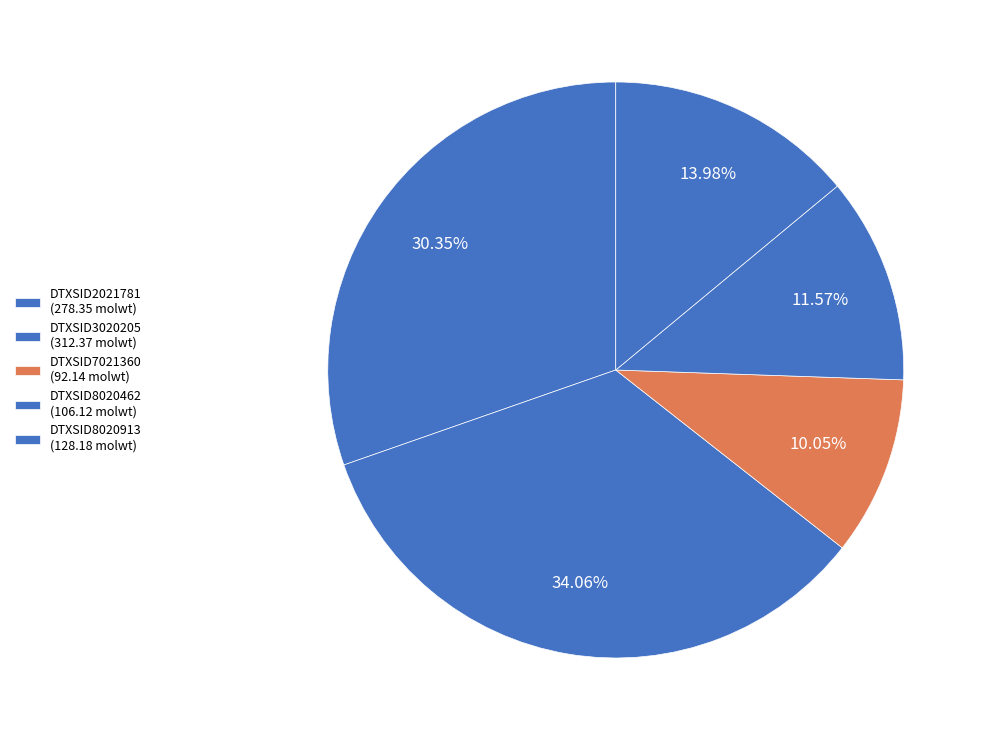

True or false: DTXSID7021360 accounts for 10% of the total.

True